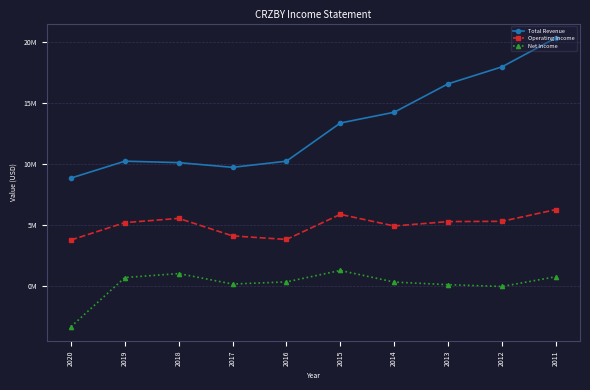

What are all the series names shown in the legend?

Total Revenue, Operating Income, Net Income